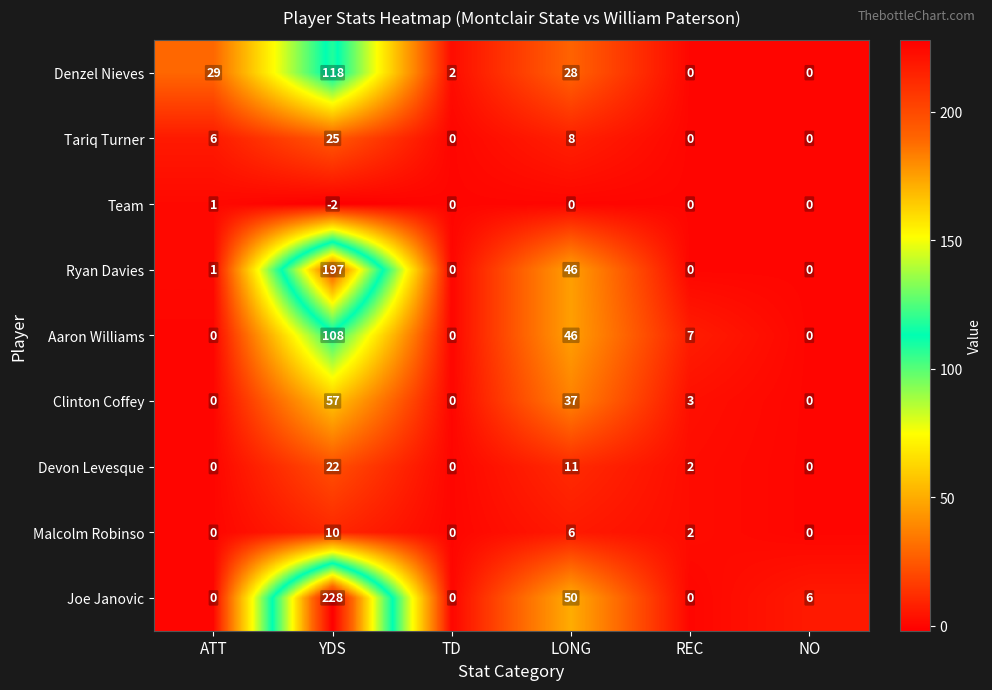

At which category is the sum across all series the highest?

YDS